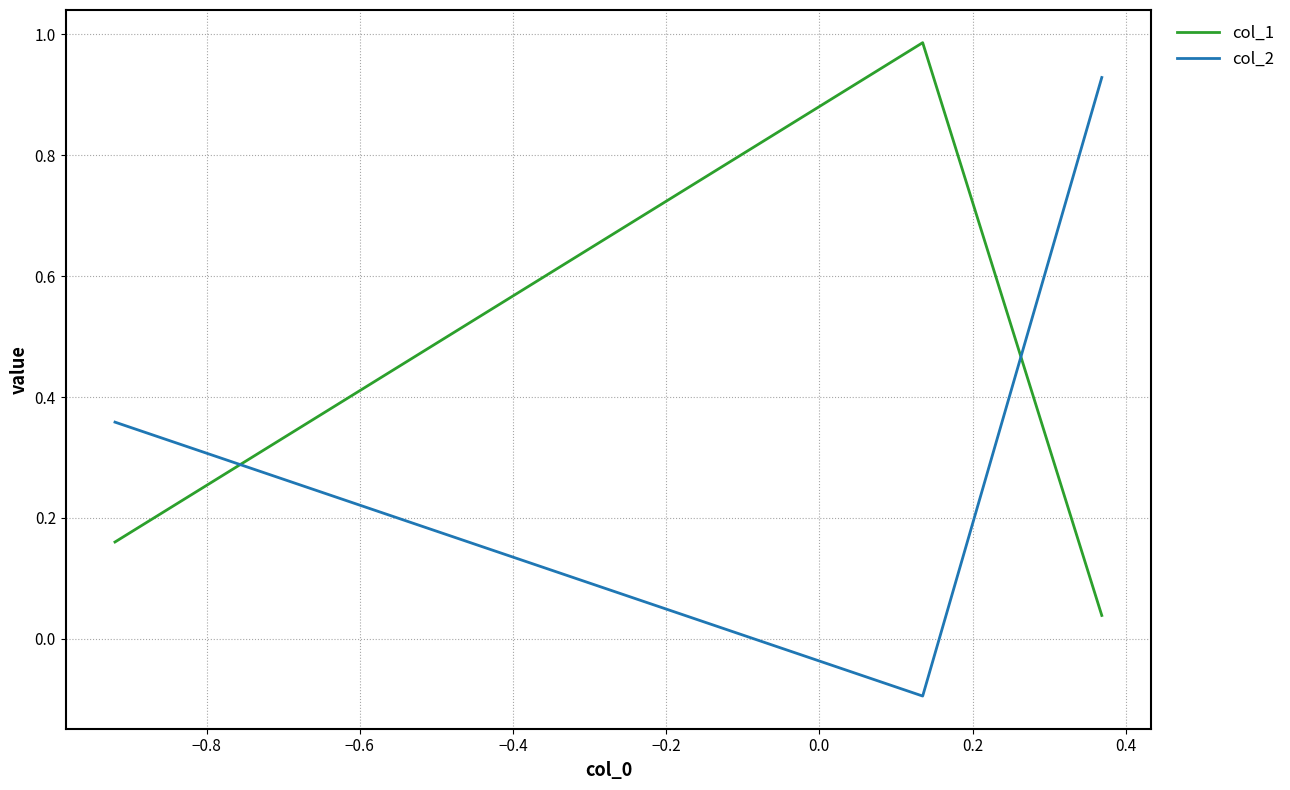

How many data points in col_2 are less than 0?

1